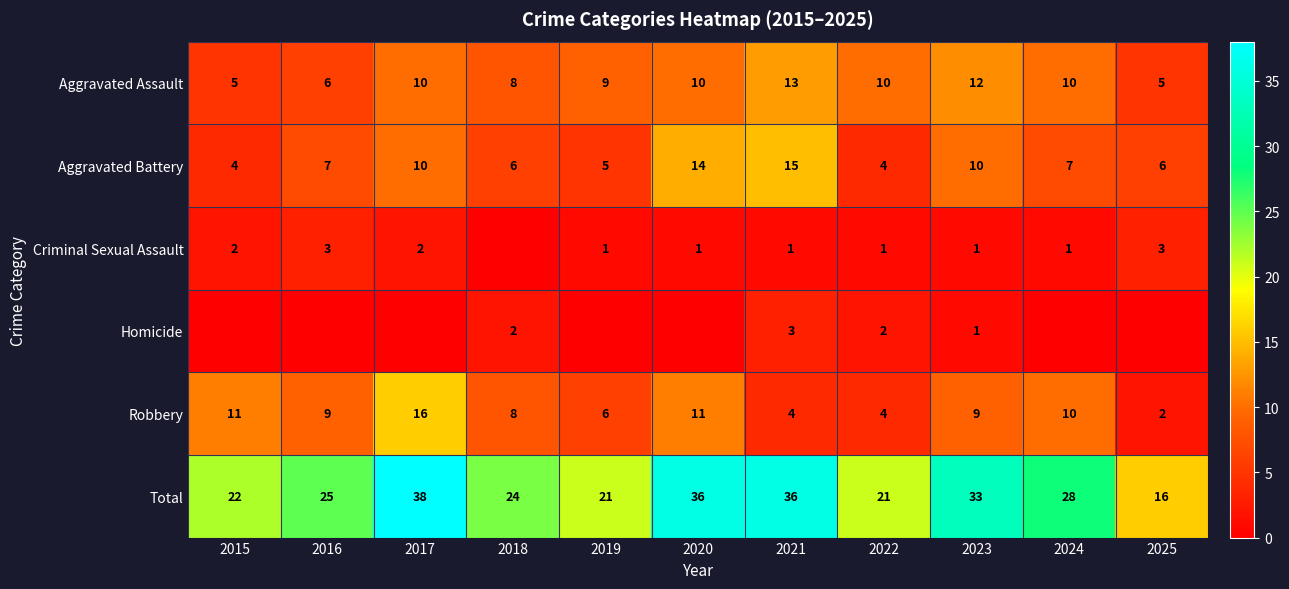

Is the value of Criminal Sexual Assault at 2024 greater than the value of Total at 2018?

No